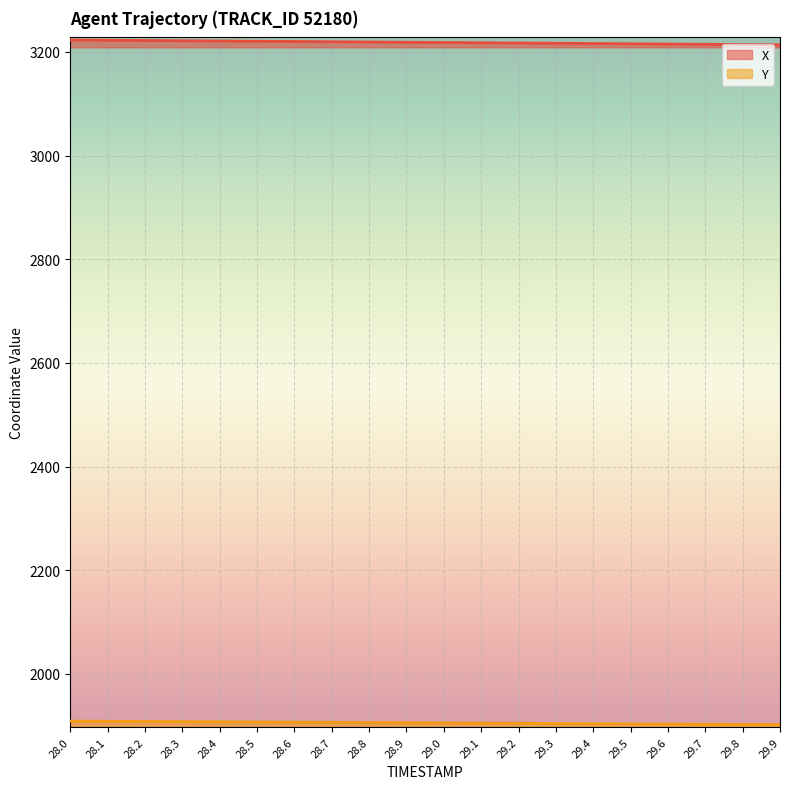

What is the total value across all series at 29.0?

5123.7